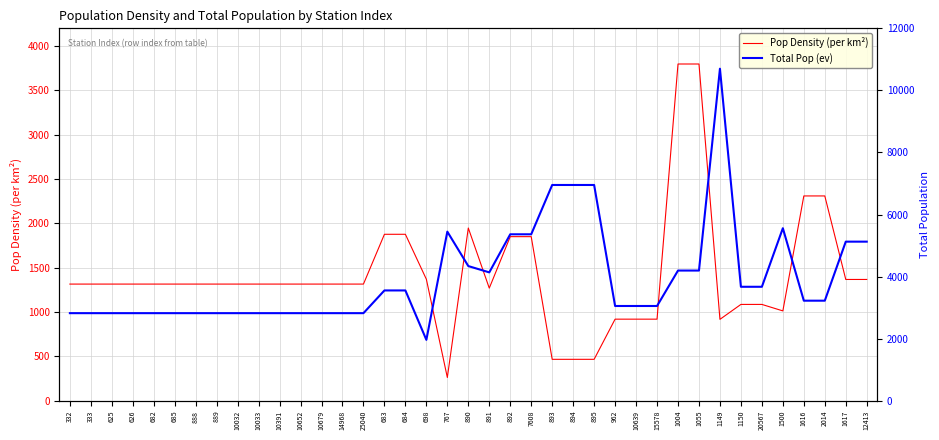

What is the minimum value for Total Pop (ev)?

1963.0